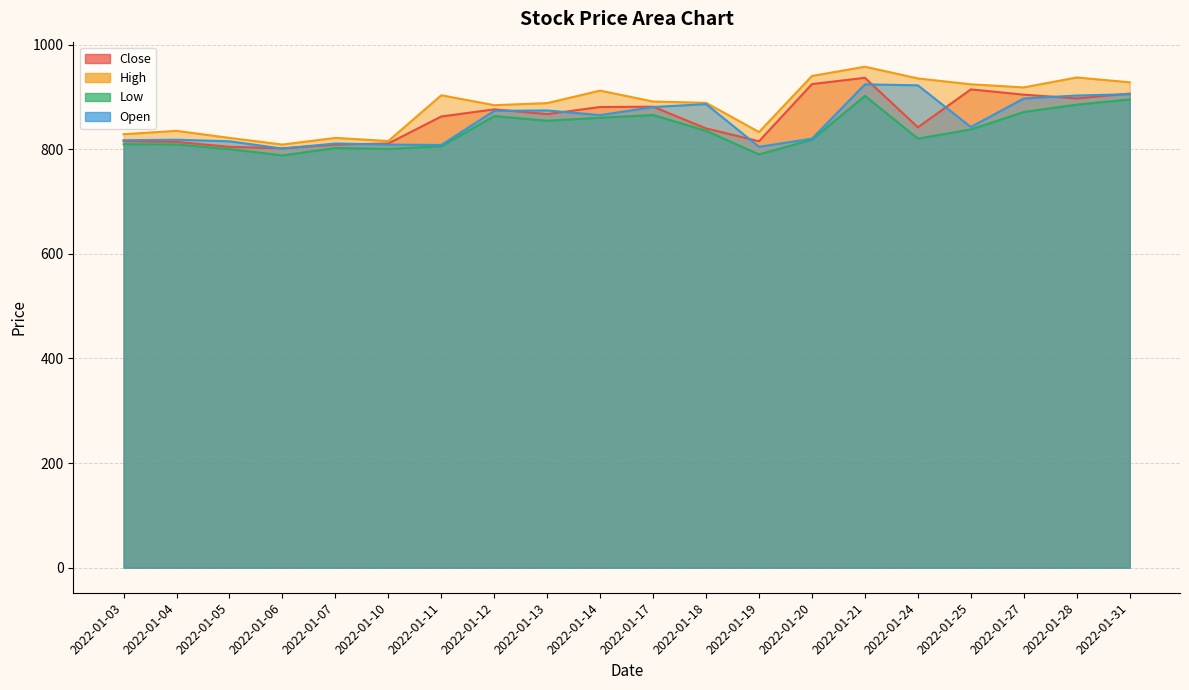

Does the chart display data point markers on the line(s)?

No